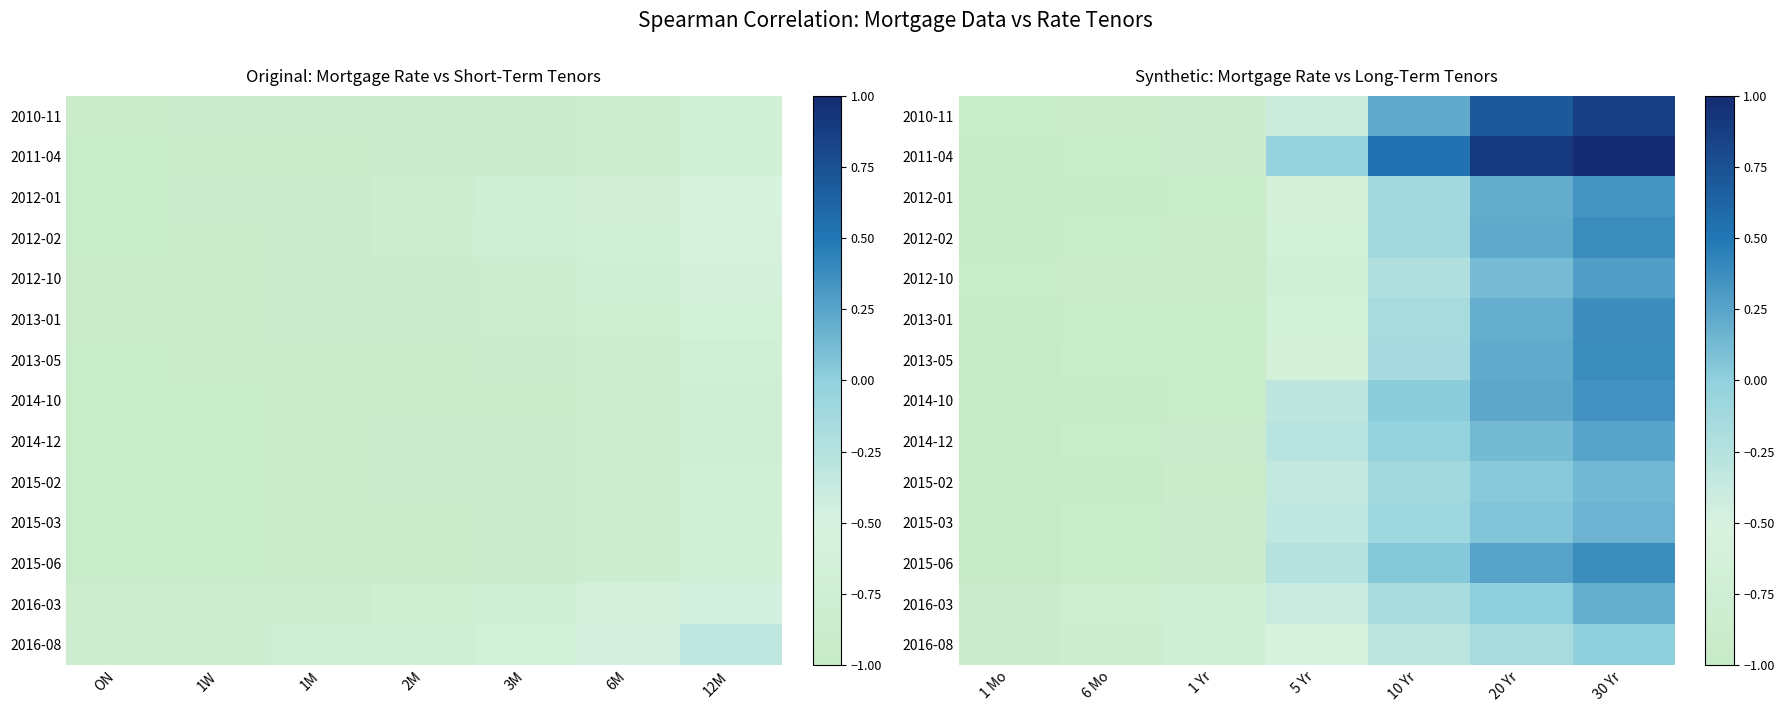

How many data points in 2015-03 are less than 0?

5